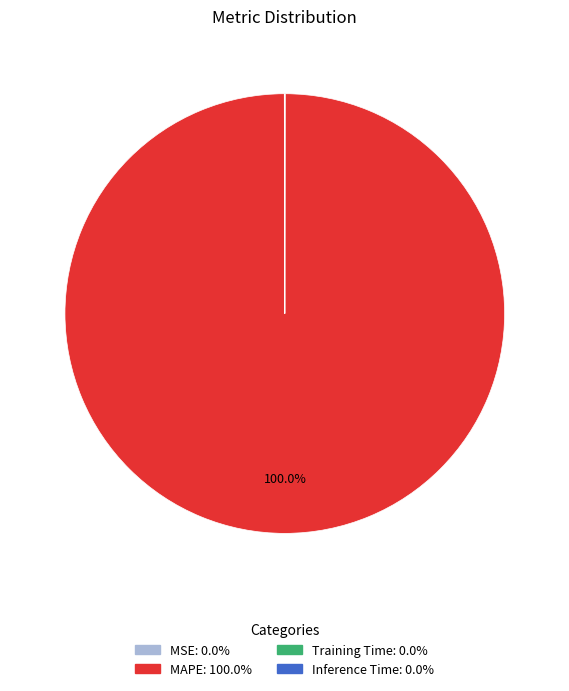

Which slice is the largest?

MAPE